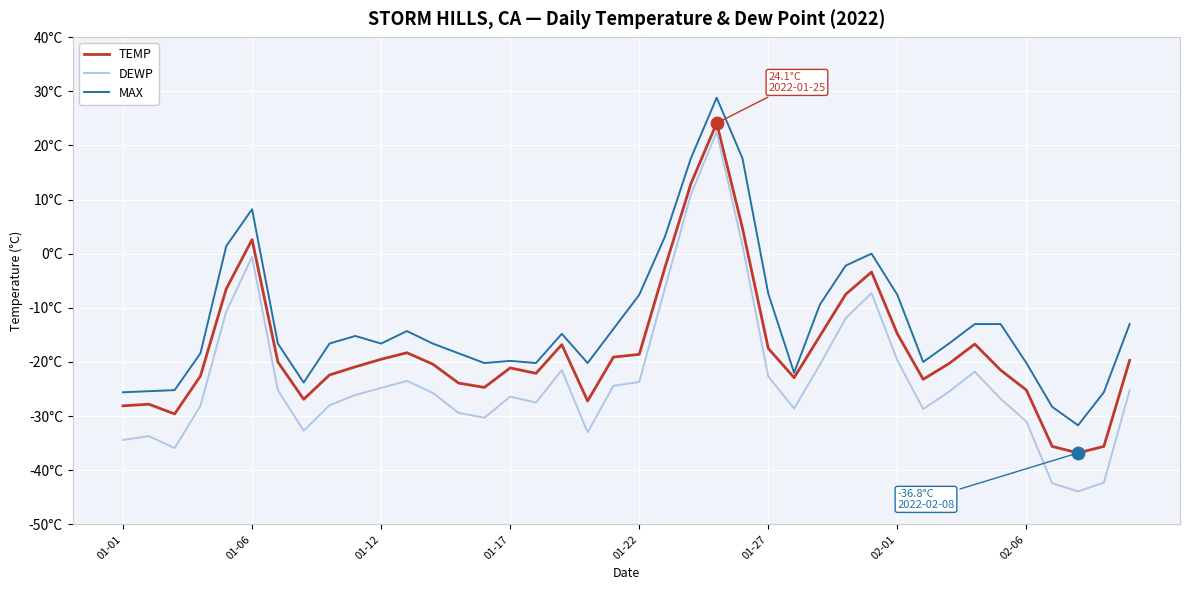

What are all the series names shown in the legend?

TEMP, DEWP, MAX